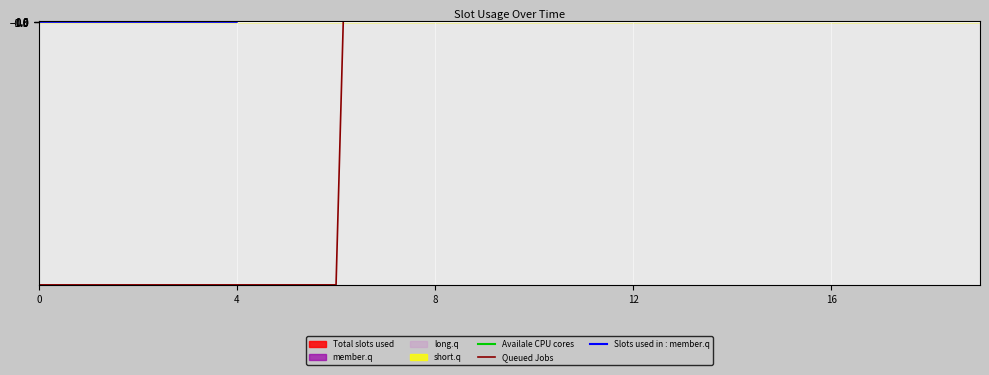

What value does the Queued Jobs series have at 7?

5877.9